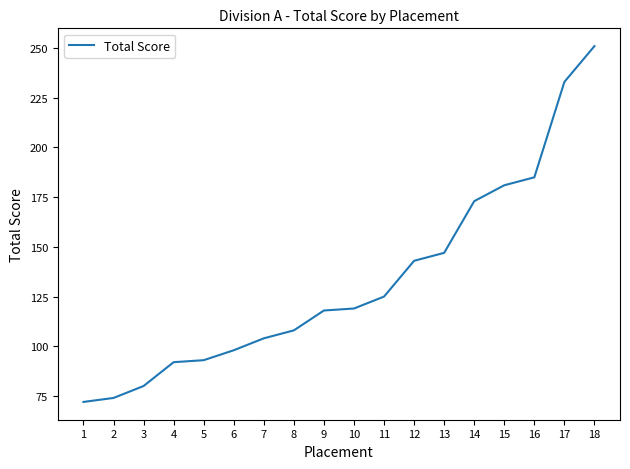

The value at 11 is 175. True or false?

False